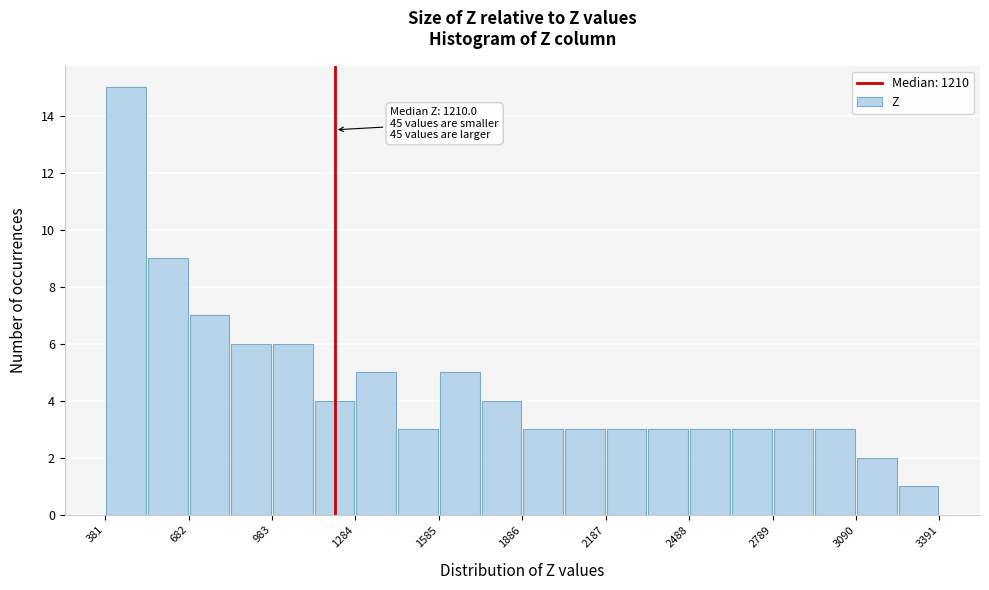

Around what value on the x-axis is the tallest bar? Give the approximate position of its centre, as read against the axis.

450